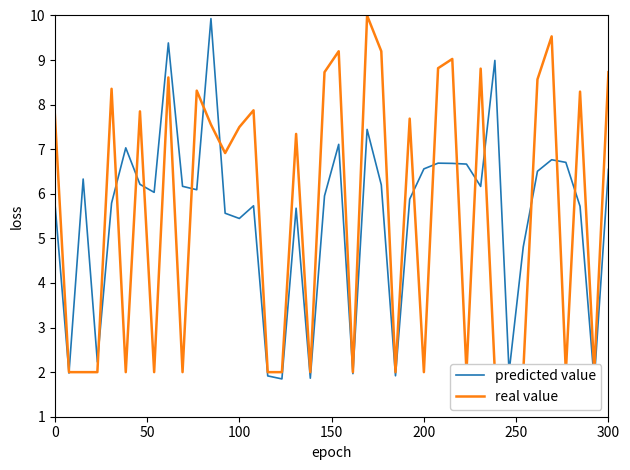

What is the difference between the maximum and minimum values in the predicted value series?

8.1